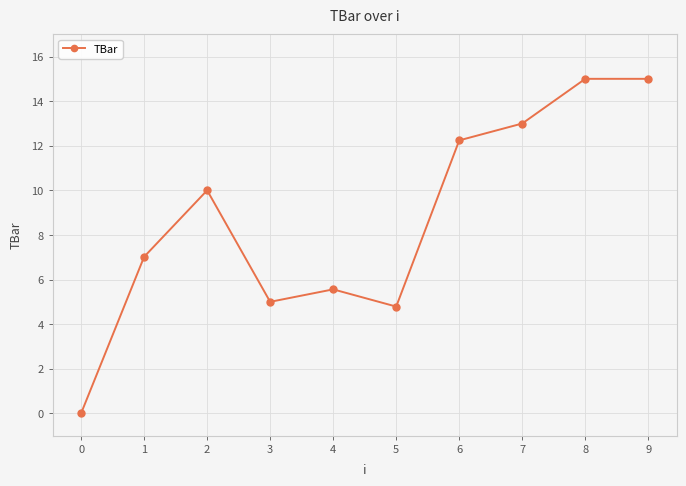

What is the average value?

8.8